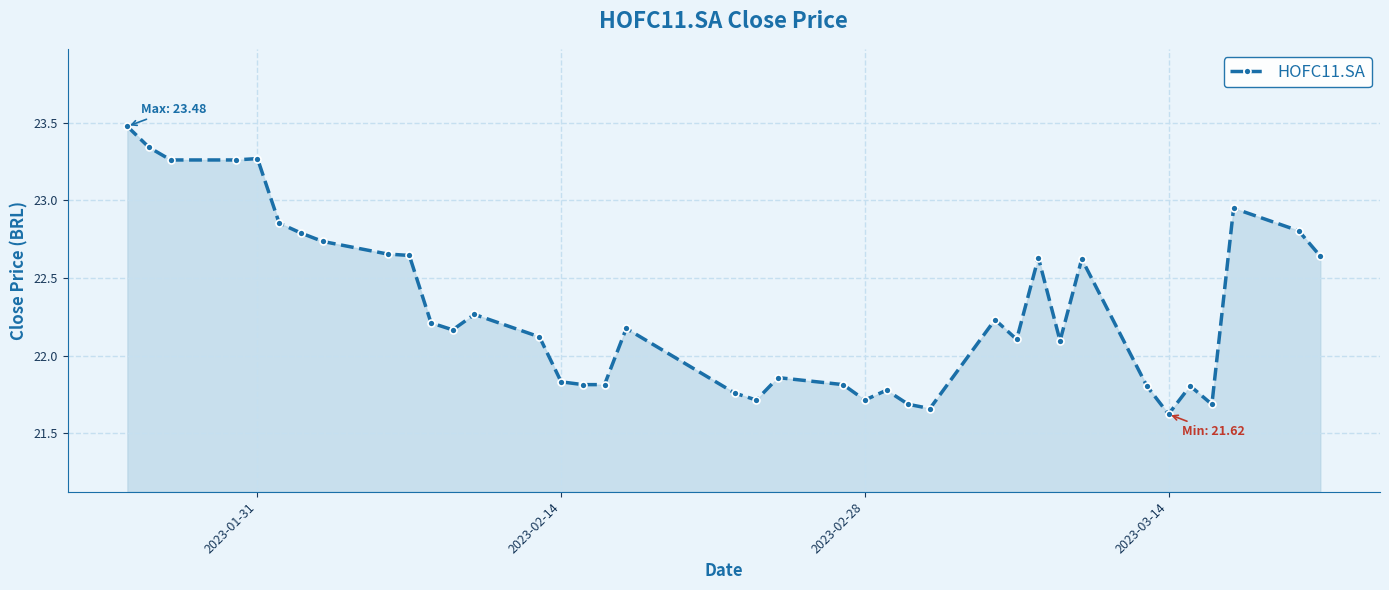

What is the difference between the maximum and second lowest values?

1.8